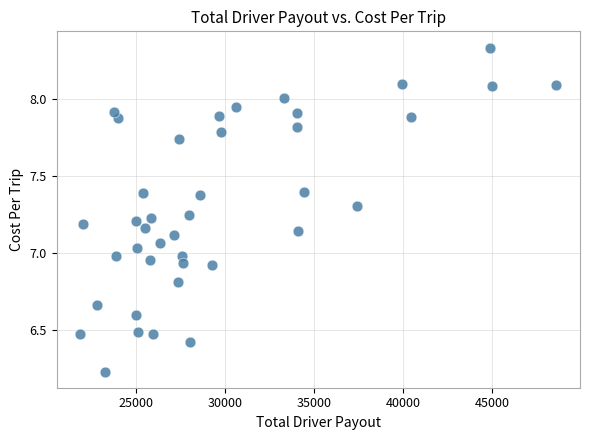

What is the range of X values (max minus min)?

26717.5